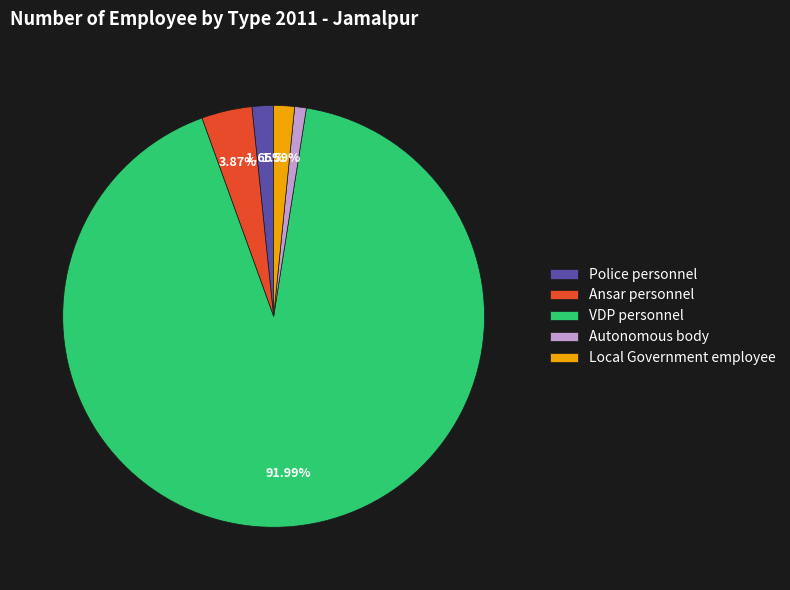

To the nearest percent, what percentage of the pie is VDP personnel?

92%